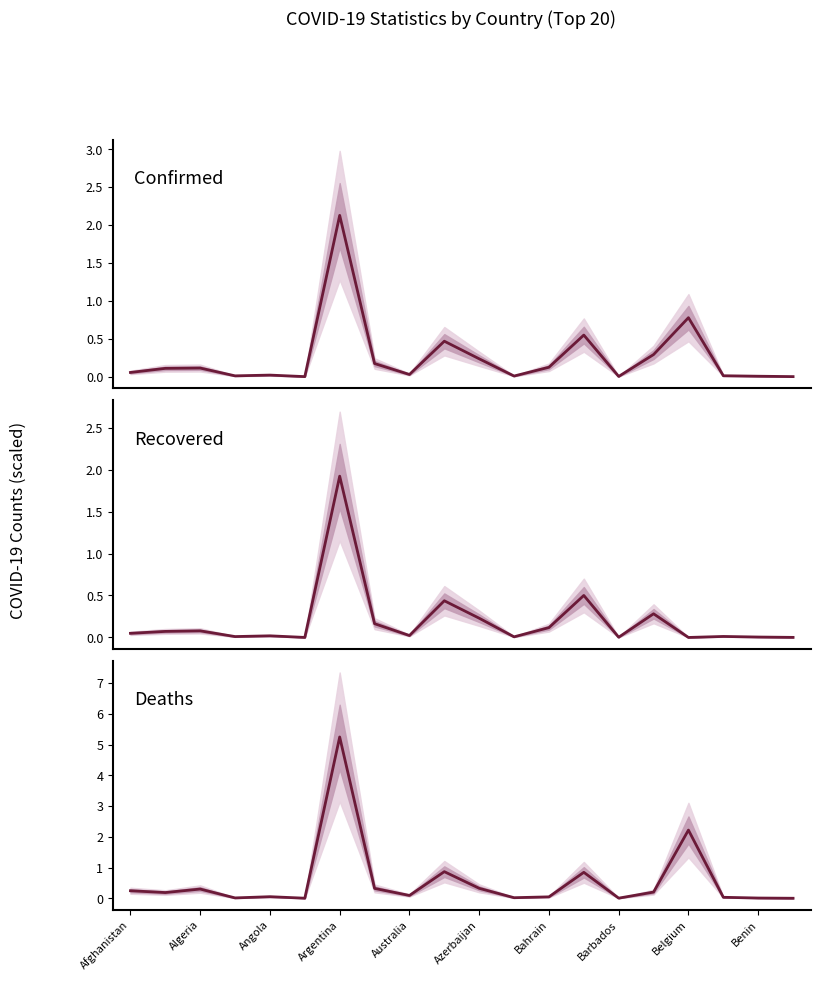

True or false: Recovered has a value of 0.0 at Azerbaijan.

False